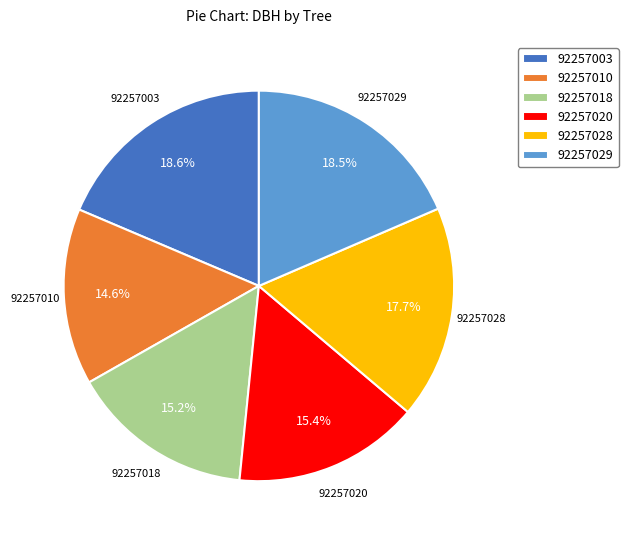

Approximately how many times larger is the value at 92257028 compared to 92257010?

1.2